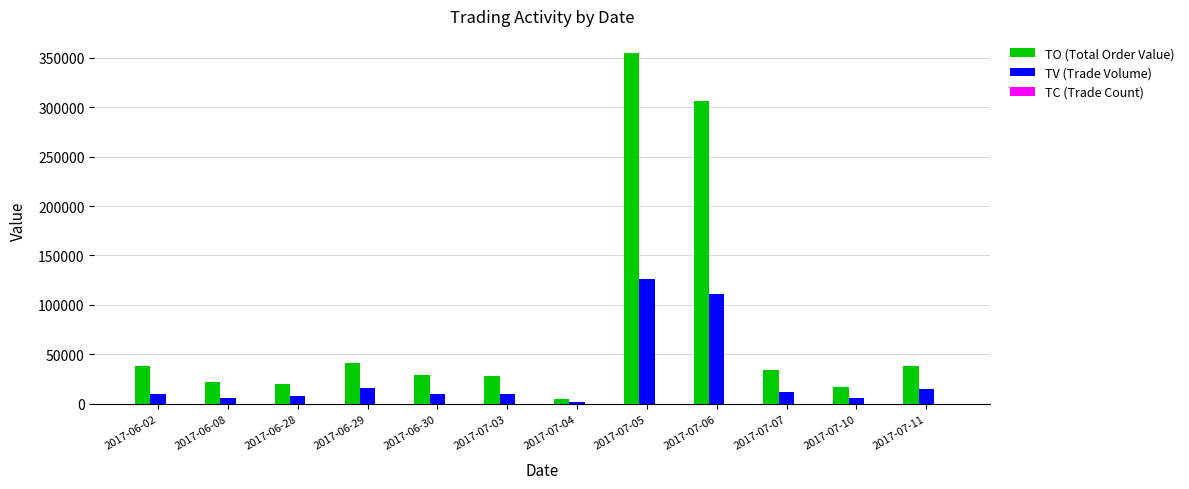

Which series has the widest spread of values?

TO (Total Order Value)